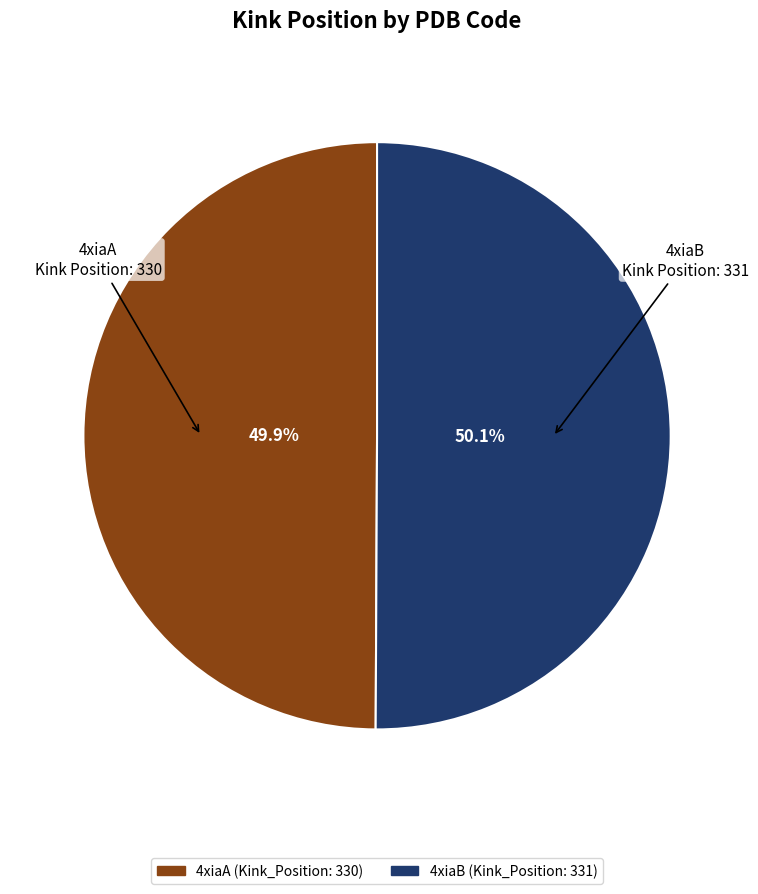

To the nearest percent, what percentage of the pie is 4xiaB?

50%